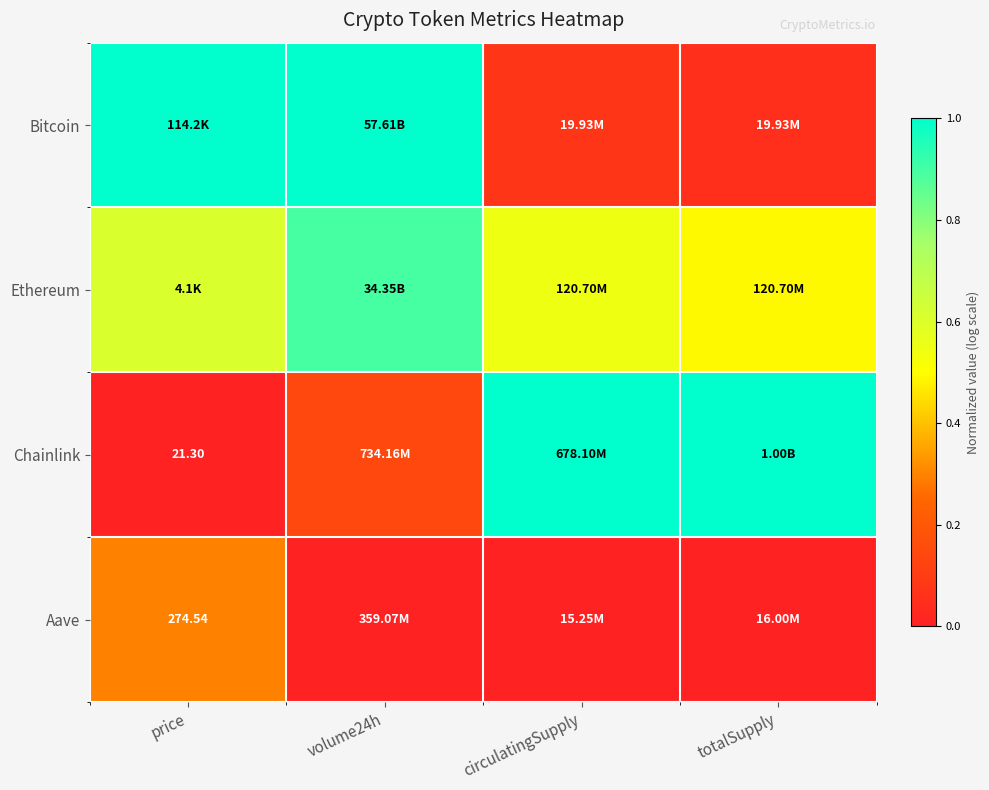

Is the value of Ethereum at price greater than the value of Aave at price?

Yes